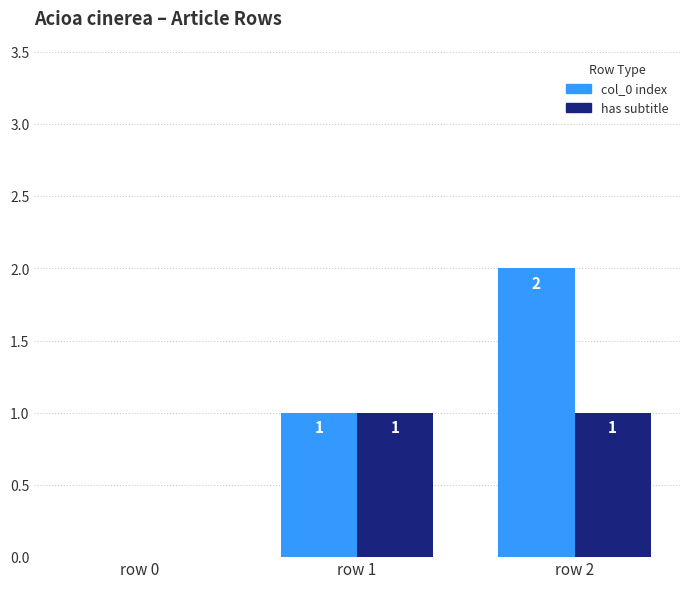

The col_0 index series shows 2 at row 2. True or false?

True